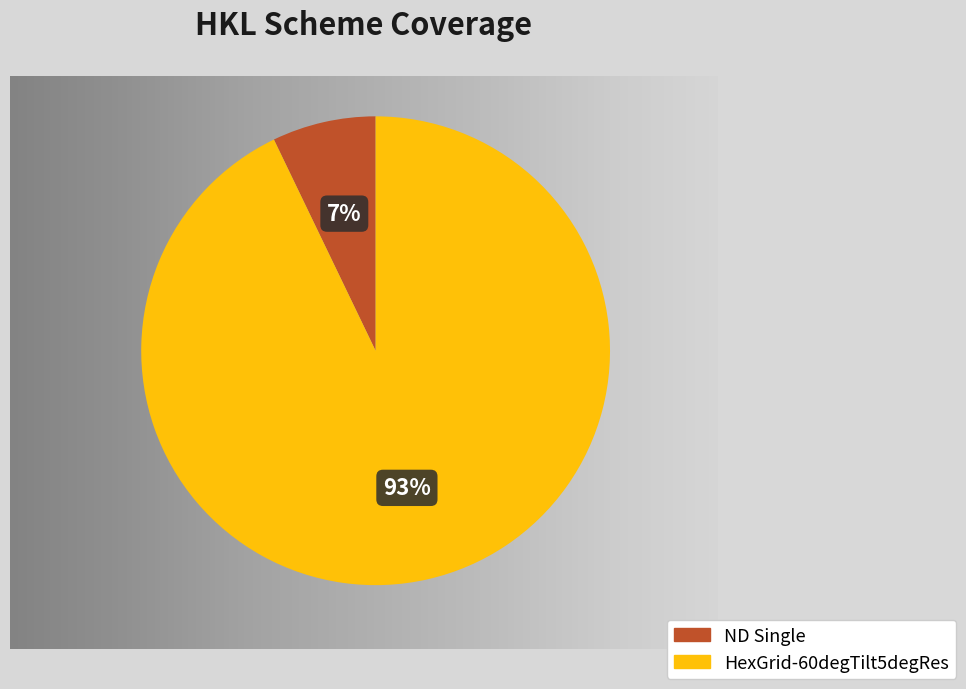

The ND Single slice represents 7% of the pie. True or false?

True